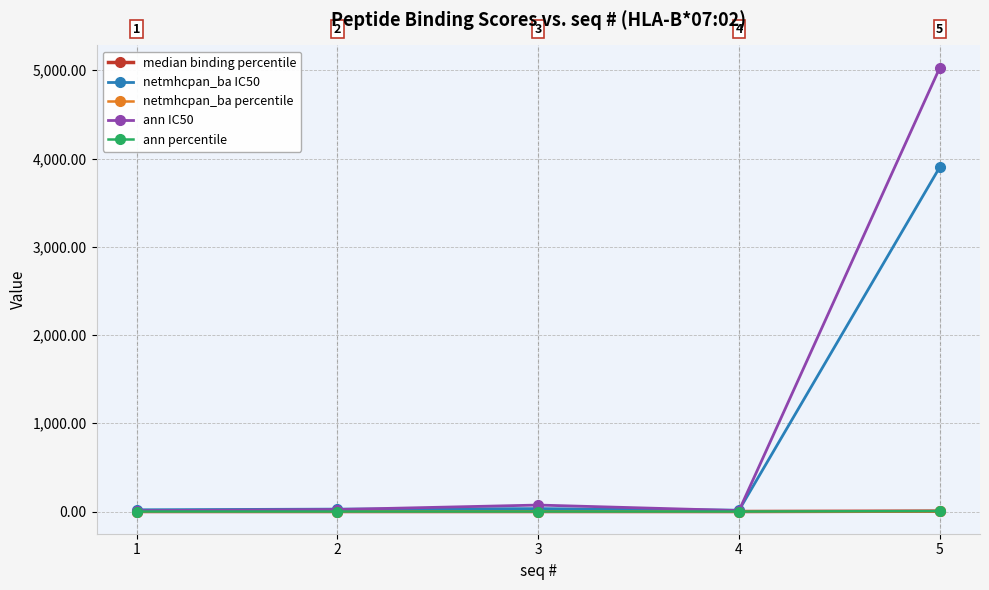

Read the netmhcpan_ba percentile value at 3.

0.1